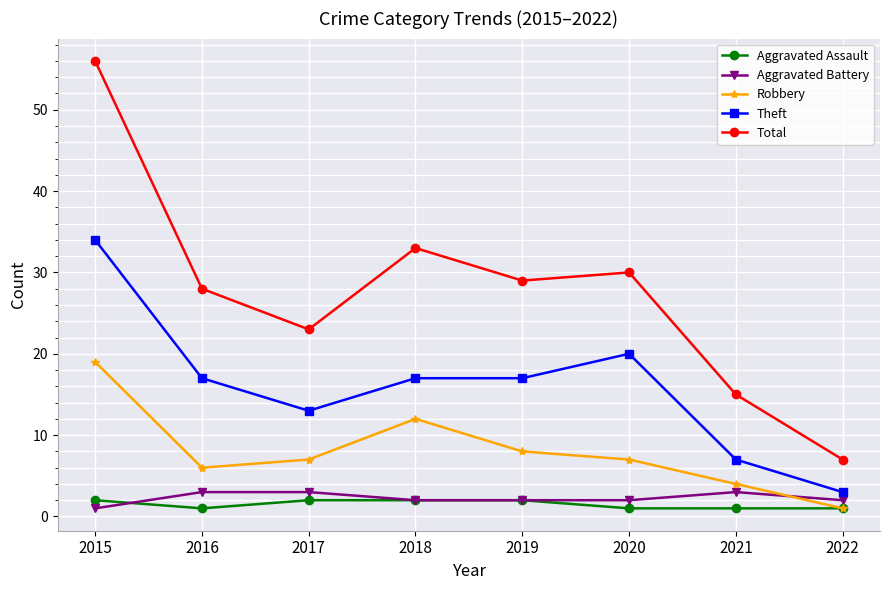

Count the number of categories in the chart.

8